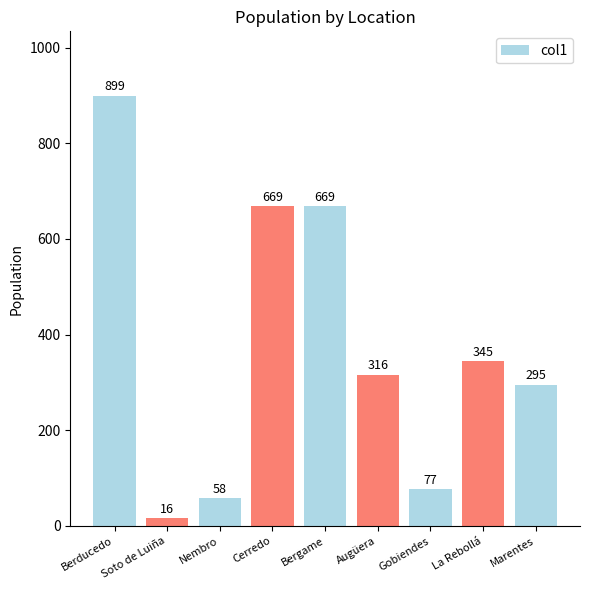

What position from the left is Augüera?

6